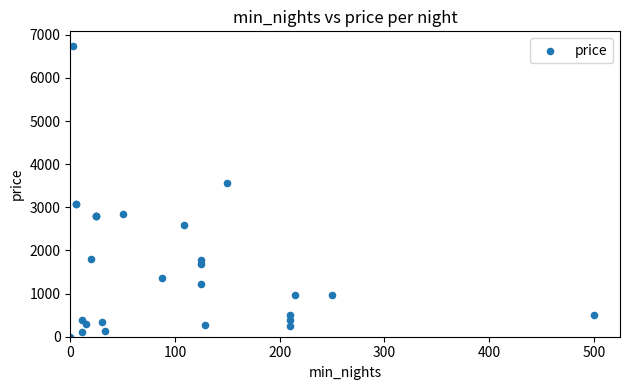

What Y value in the scatter plot is closest to 3373?

3565